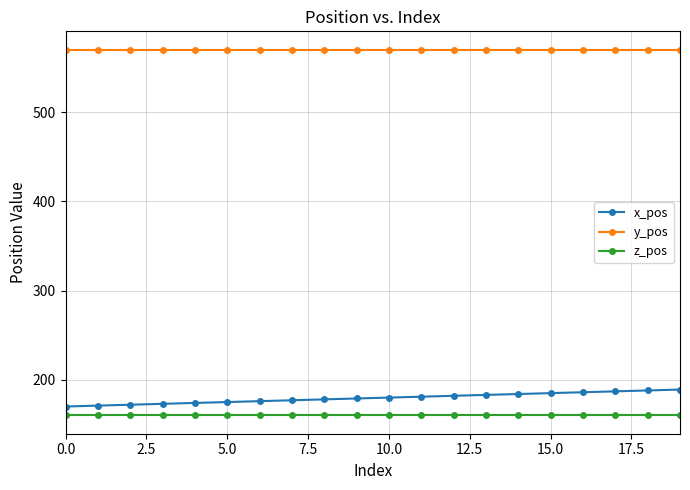

How many distinct data groups are displayed?

3